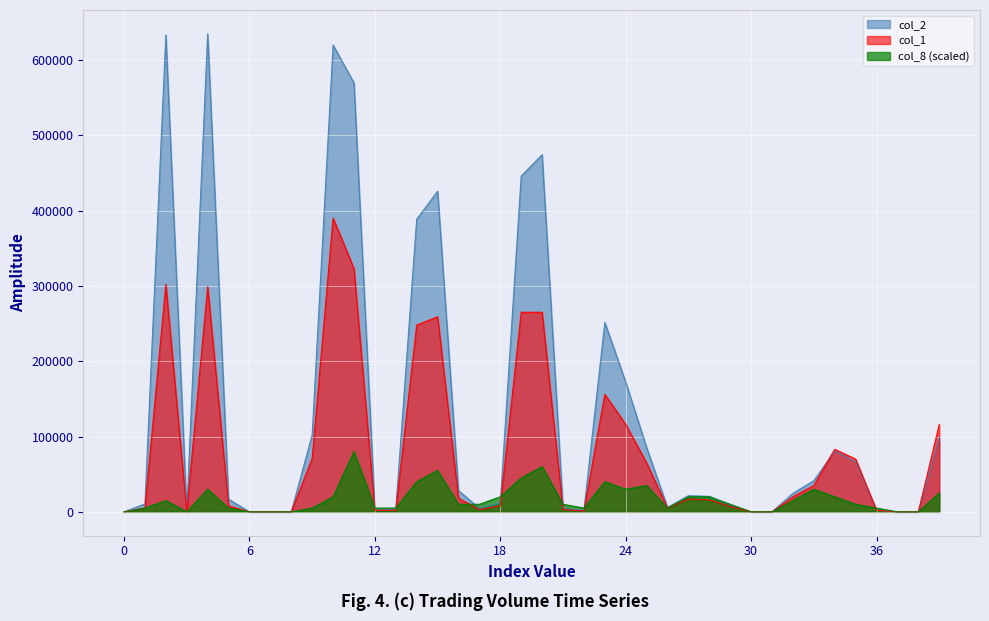

What is the difference between the maximum and minimum values in the col_8 series?

80000